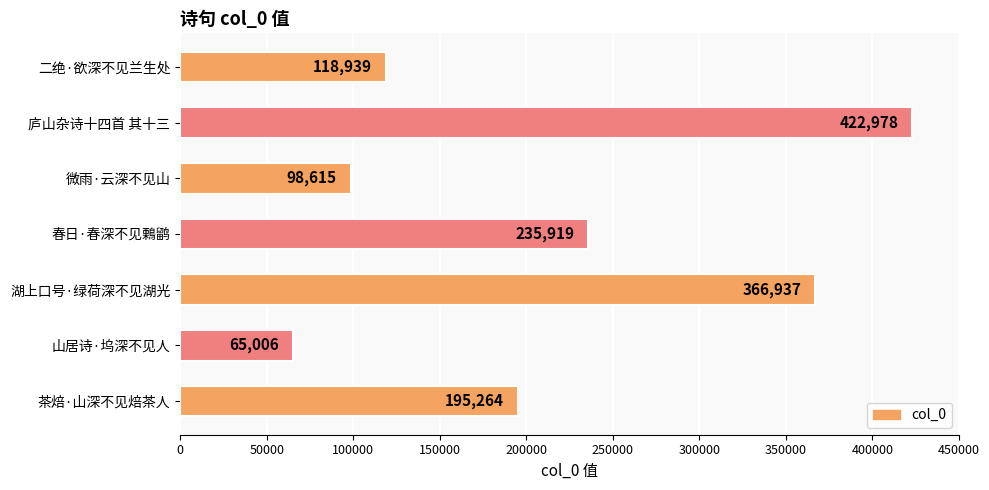

What is the difference between the maximum and minimum values?

357972